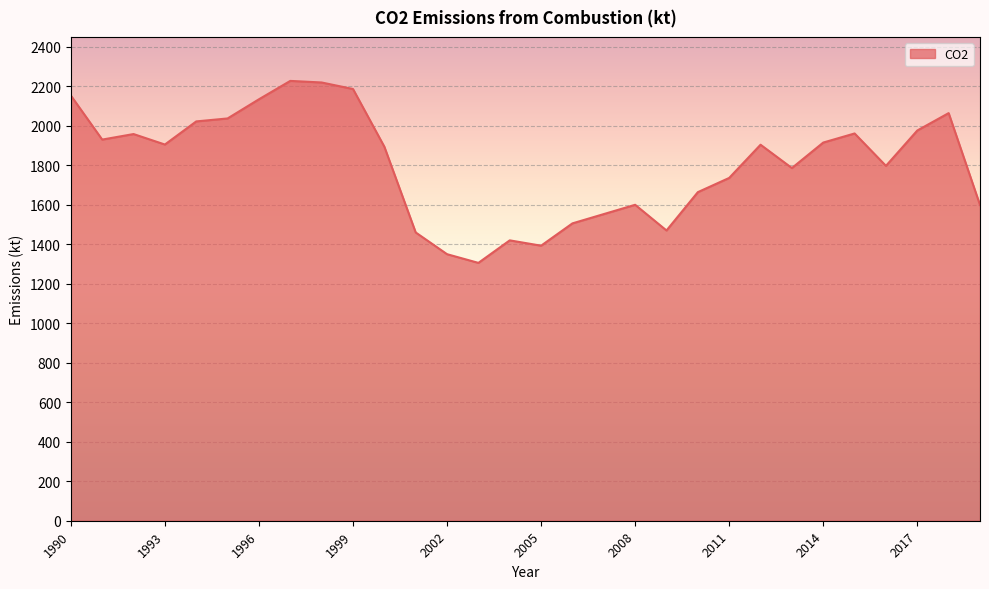

What is the minimum value shown in the chart?

1305